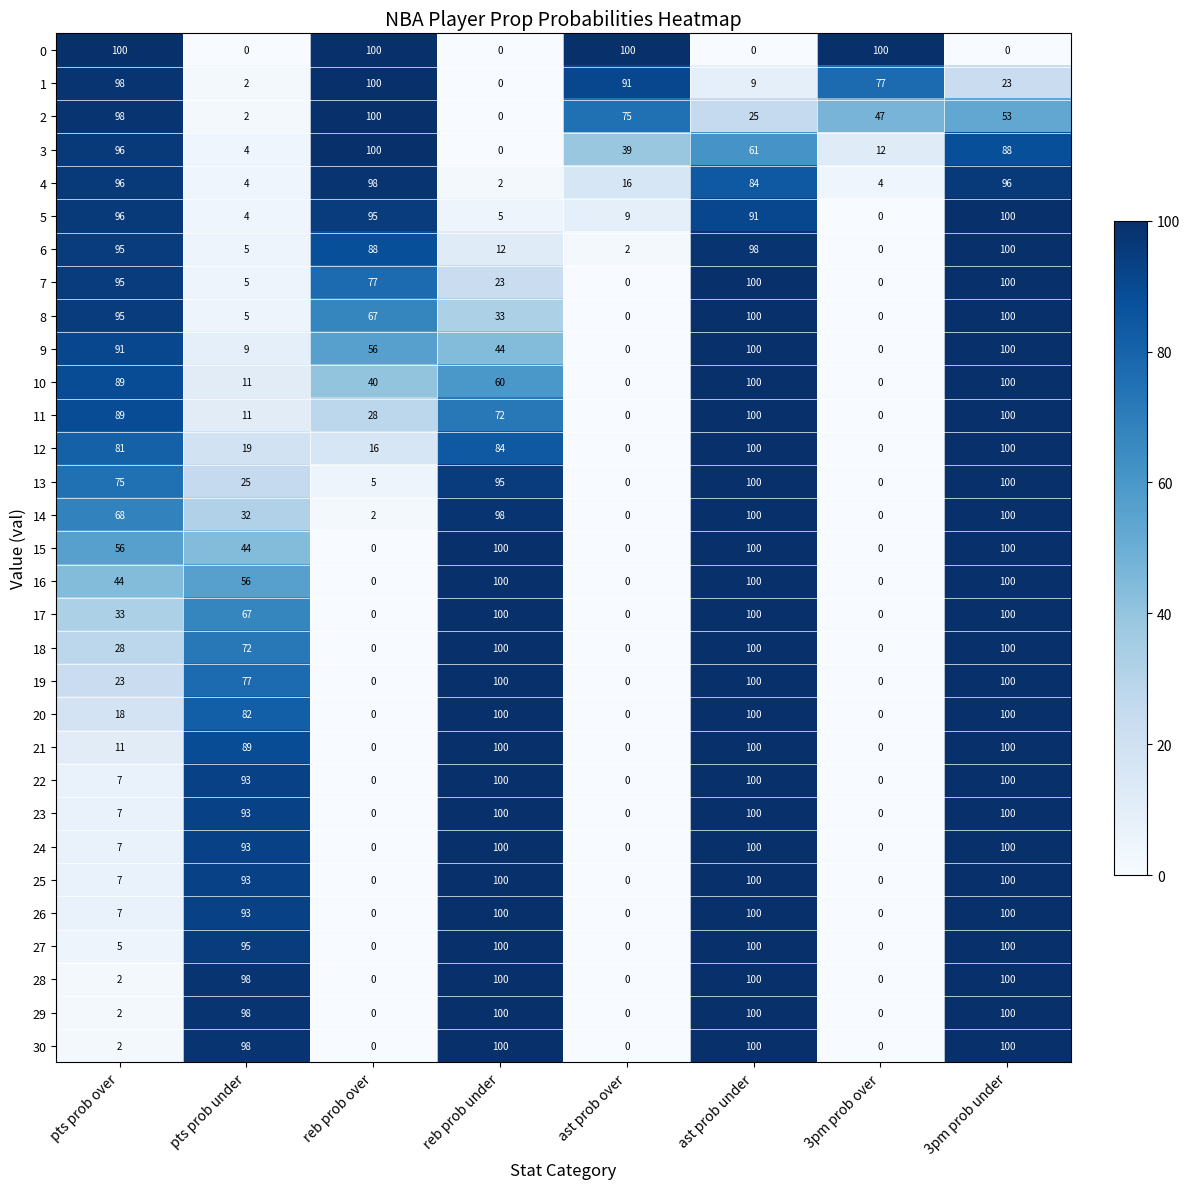

At how many categories does at least one series exceed 69?

8